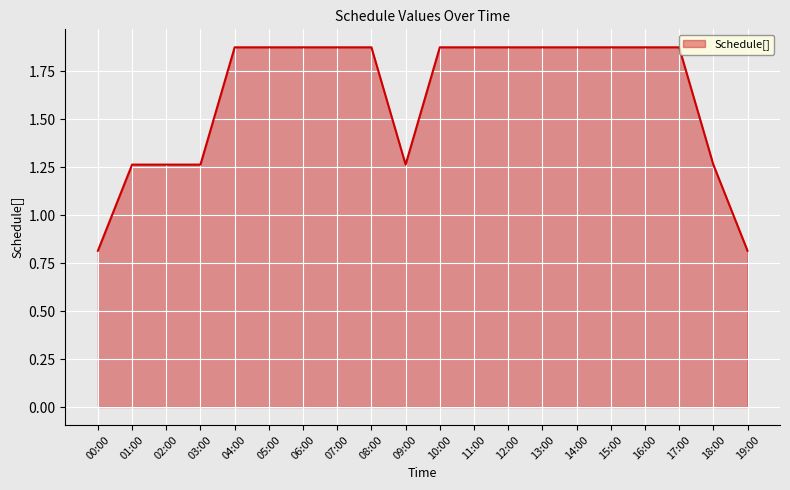

What is the change in value from 01:00 to 16:00?

+0.6